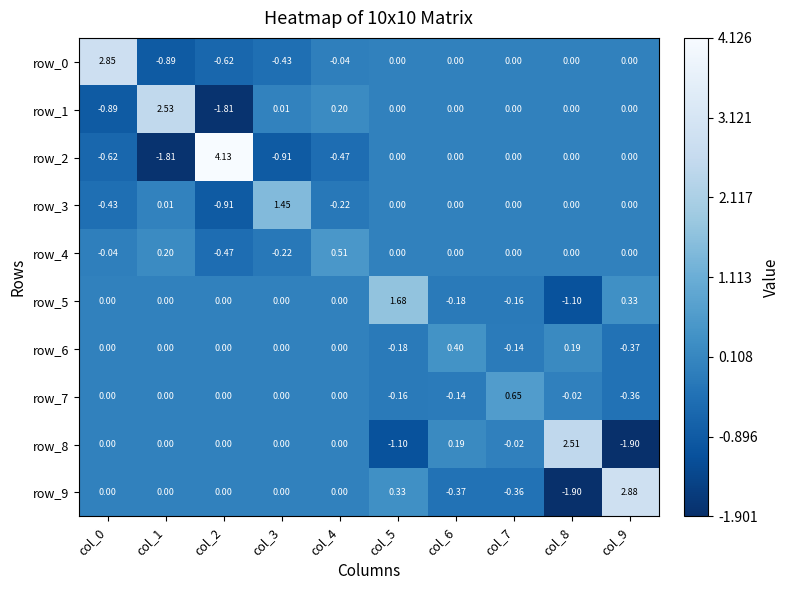

Is the value of row_0 at col_5 greater than the value of row_2 at col_3?

Yes